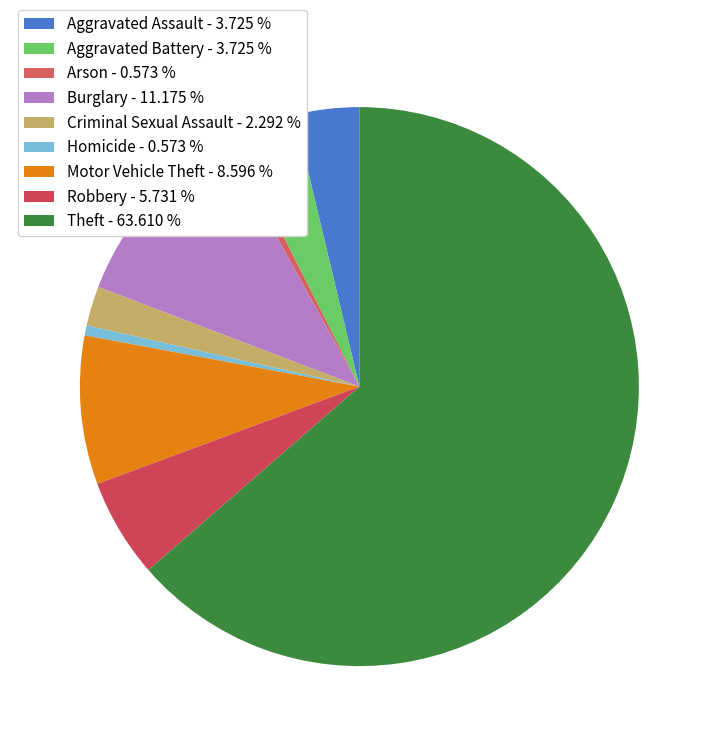

Is it true that Burglary is 18% of the pie?

False